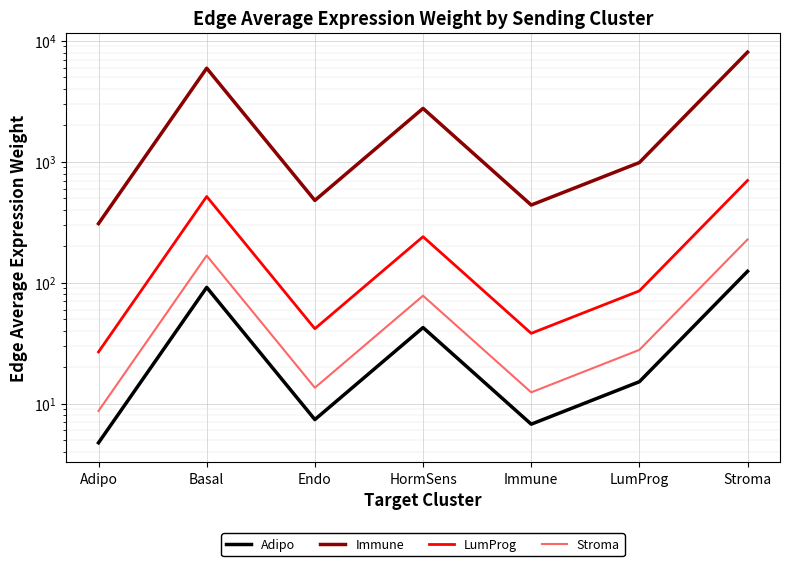

Reading right to left, extract all data points from this chart.

Adipo: Stroma=124.3	LumProg=15.2	Immune=6.8	HormSens=42.6	Endo=7.4	Basal=91.6	Adipo=4.7
Immune: Stroma=8075.6	LumProg=986.3	Immune=439.2	HormSens=2767.6	Endo=479.6	Basal=5949.3	Adipo=308.3
LumProg: Stroma=701.2	LumProg=85.6	Immune=38.1	HormSens=240.3	Endo=41.6	Basal=516.6	Adipo=26.8
Stroma: Stroma=227.9	LumProg=27.8	Immune=12.4	HormSens=78.1	Endo=13.5	Basal=167.9	Adipo=8.7